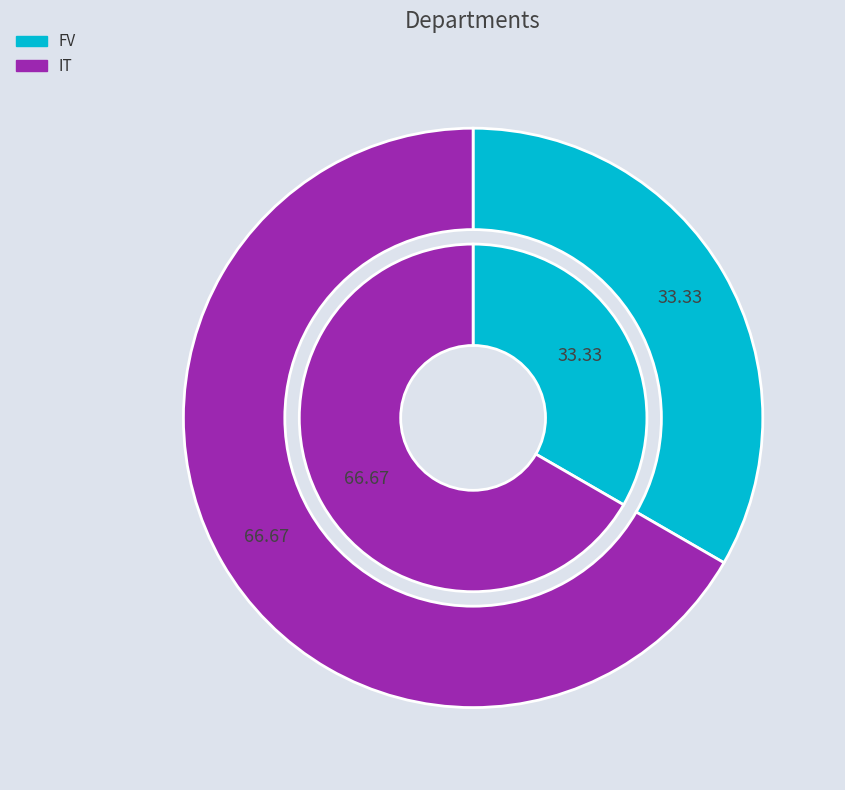

To the nearest percent, what is the combined percentage of IT and FV?

100%